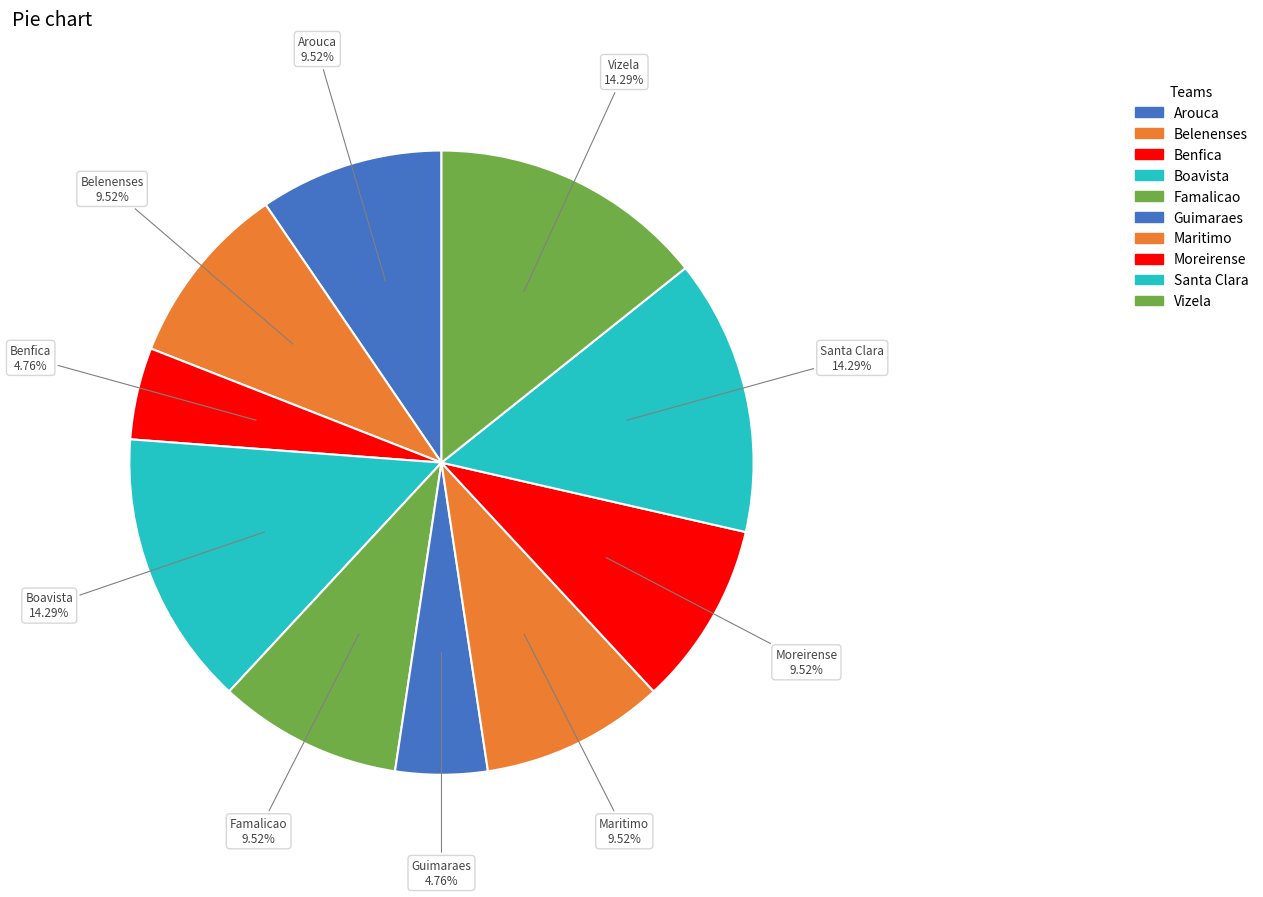

To the nearest percent, what is the average slice percentage?

10%